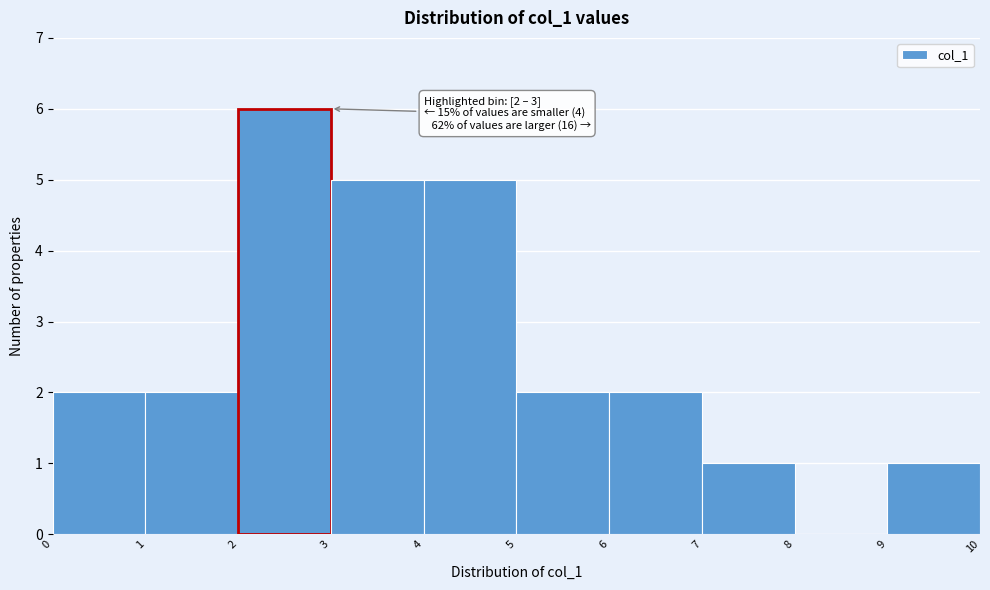

Over which range of the x-axis is the bar tallest?

2 to 3